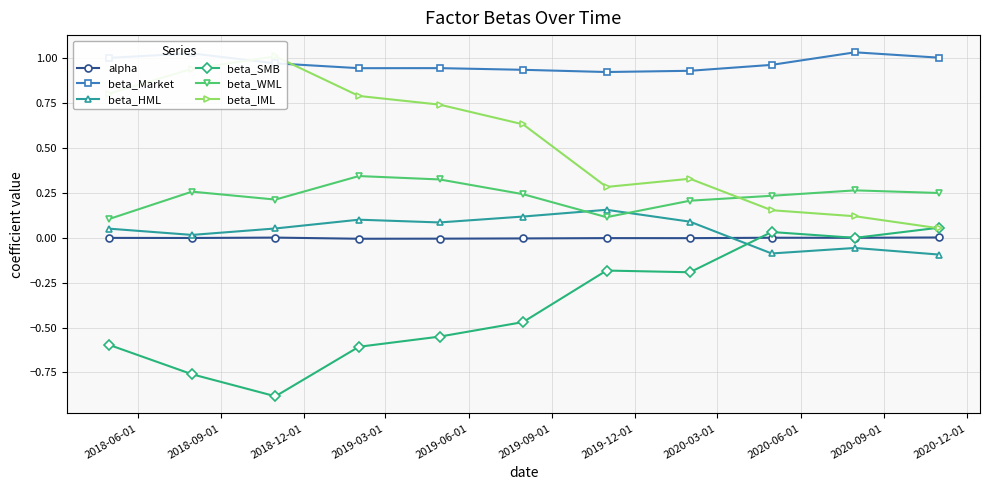

True or false: alpha and beta_WML intersect in this chart.

False